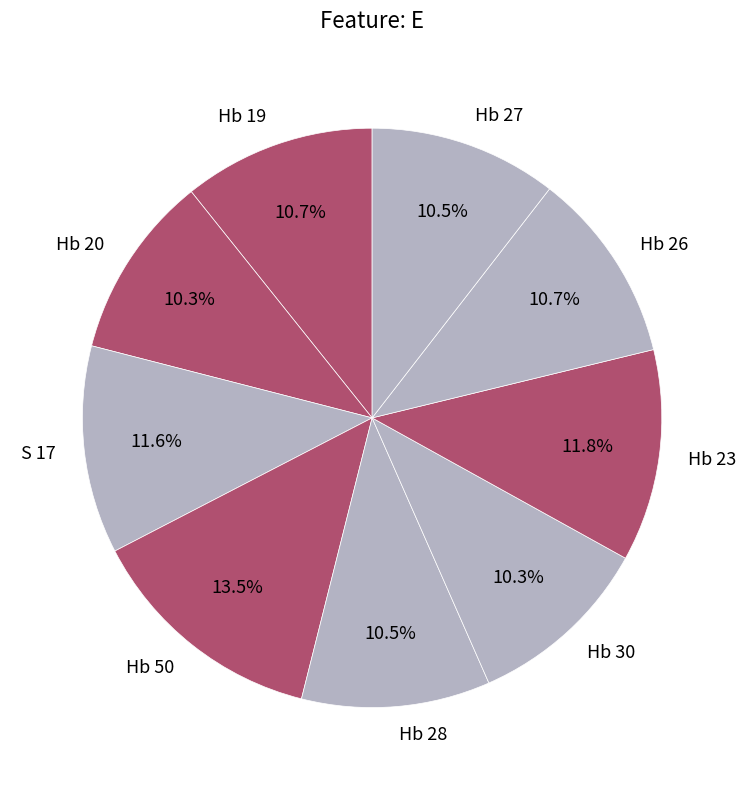

What is the ratio of the value at Hb 50 to the value at Hb 19?

1.3